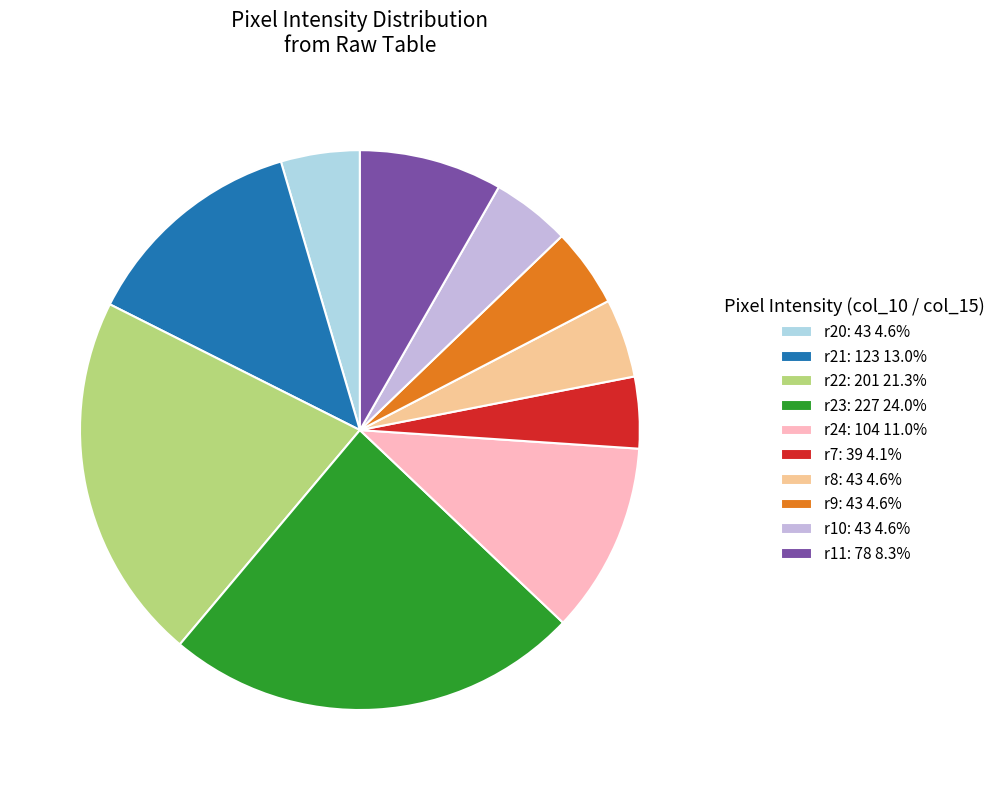

What is the ratio of the value at r7: 39 4.1% to the value at r20: 43 4.6%?

0.9